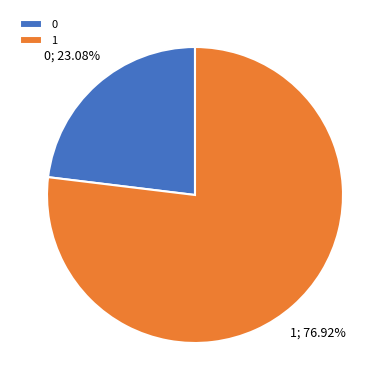

What percentage do 1 and 0 together represent?

100.0%